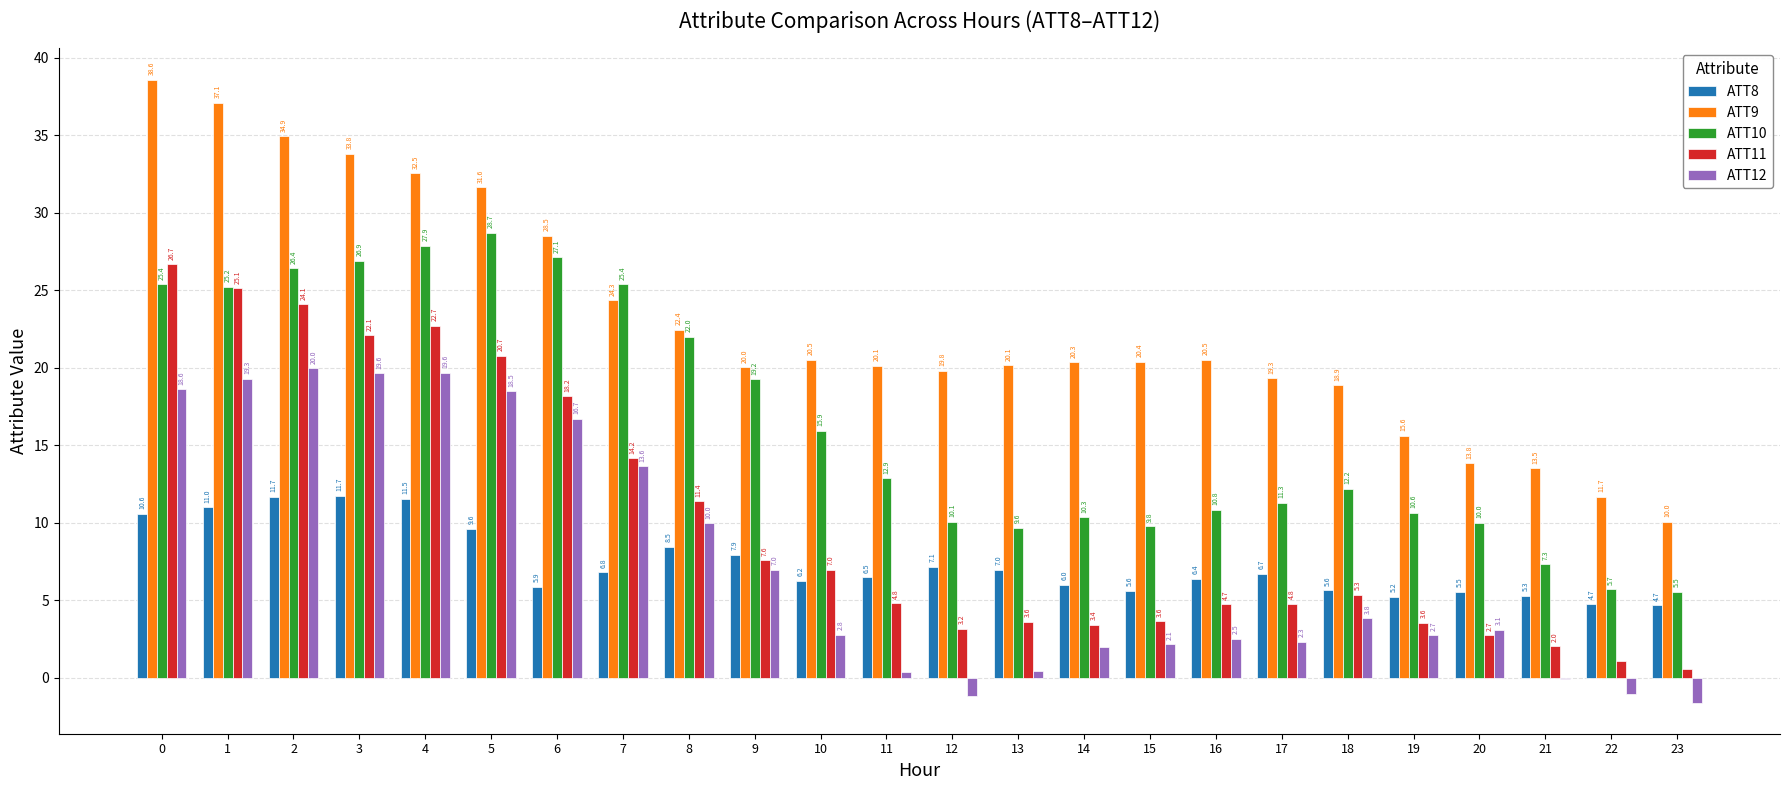

Which series has the largest total across all categories?

ATT9